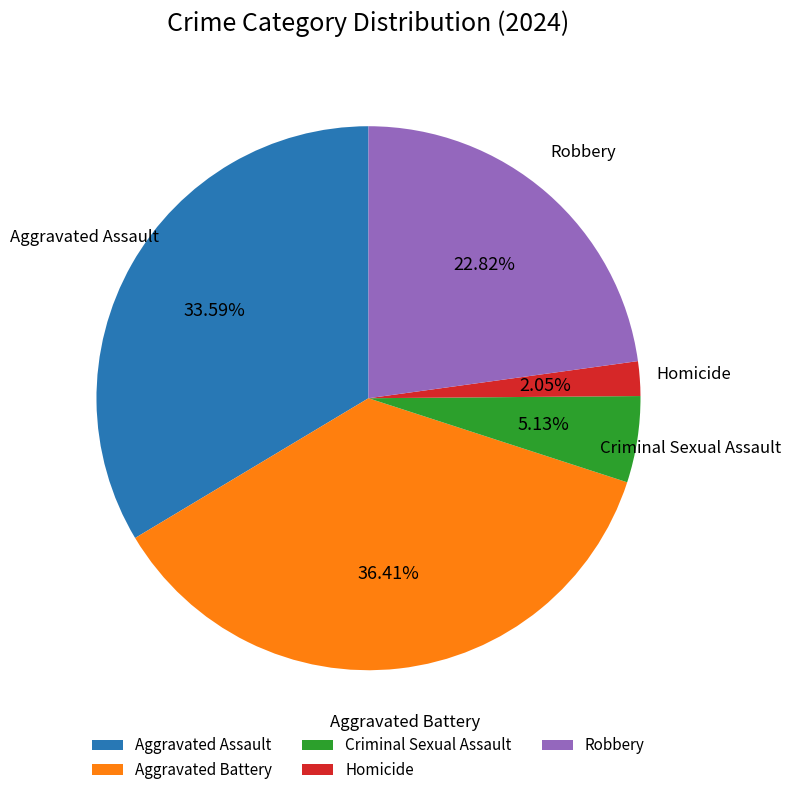

Count the number of slices in the pie.

5